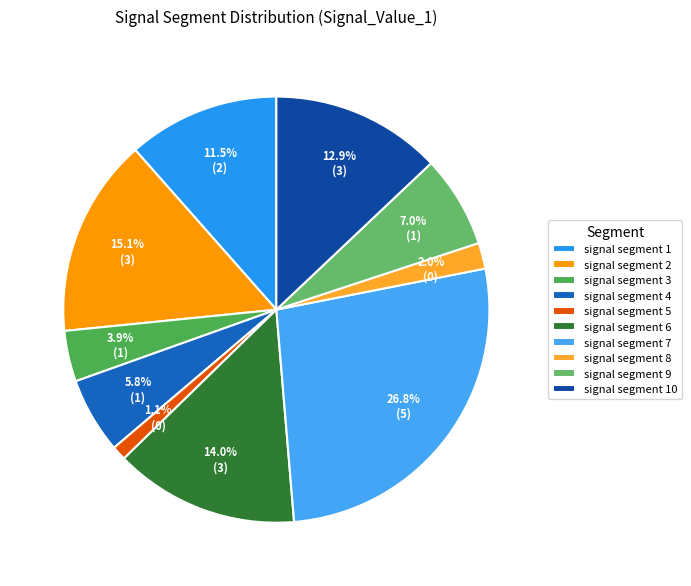

True or false: signal segment 8 accounts for 1% of the total.

False